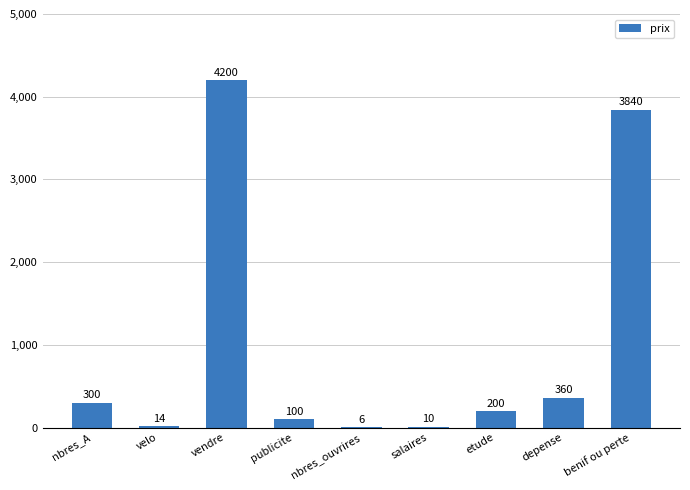

Where does the data first go above 200?

nbres_A